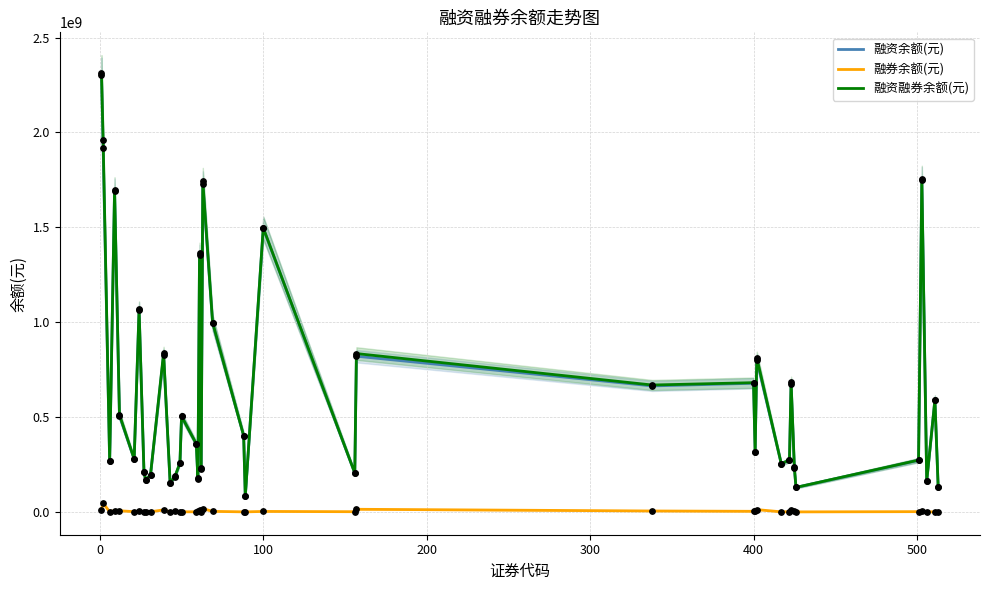

What are all the series names shown in the legend?

融资余额(元), 融券余额(元), 融资融券余额(元)